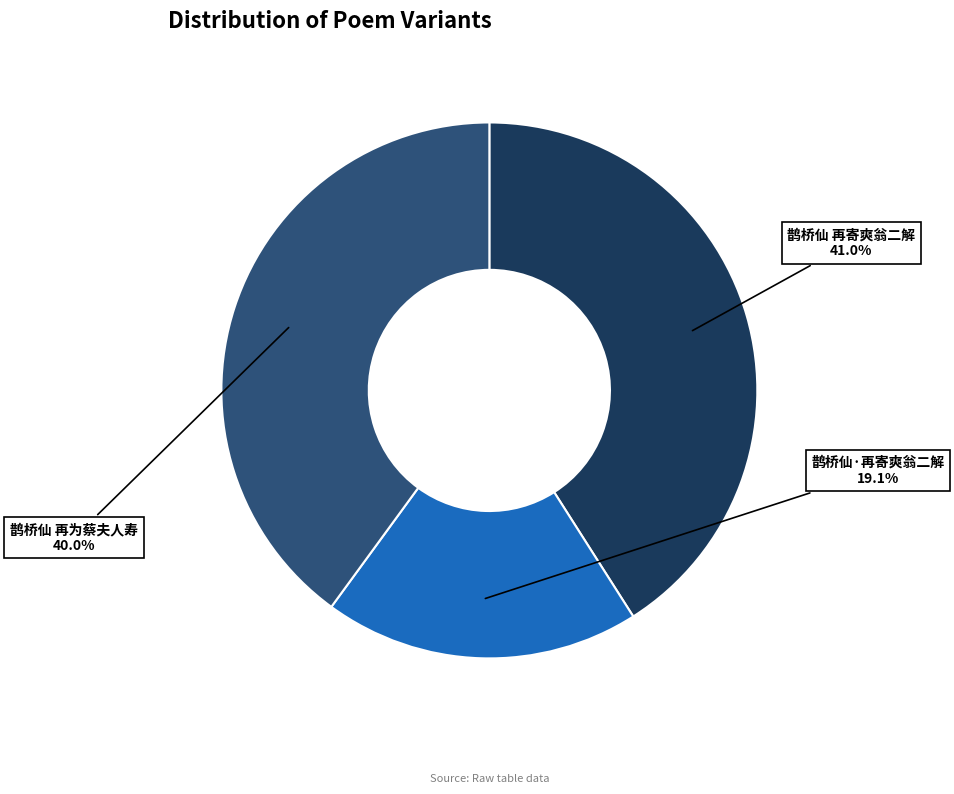

True or false: 鹊桥仙 再为蔡夫人寿 accounts for 40% of the total.

True